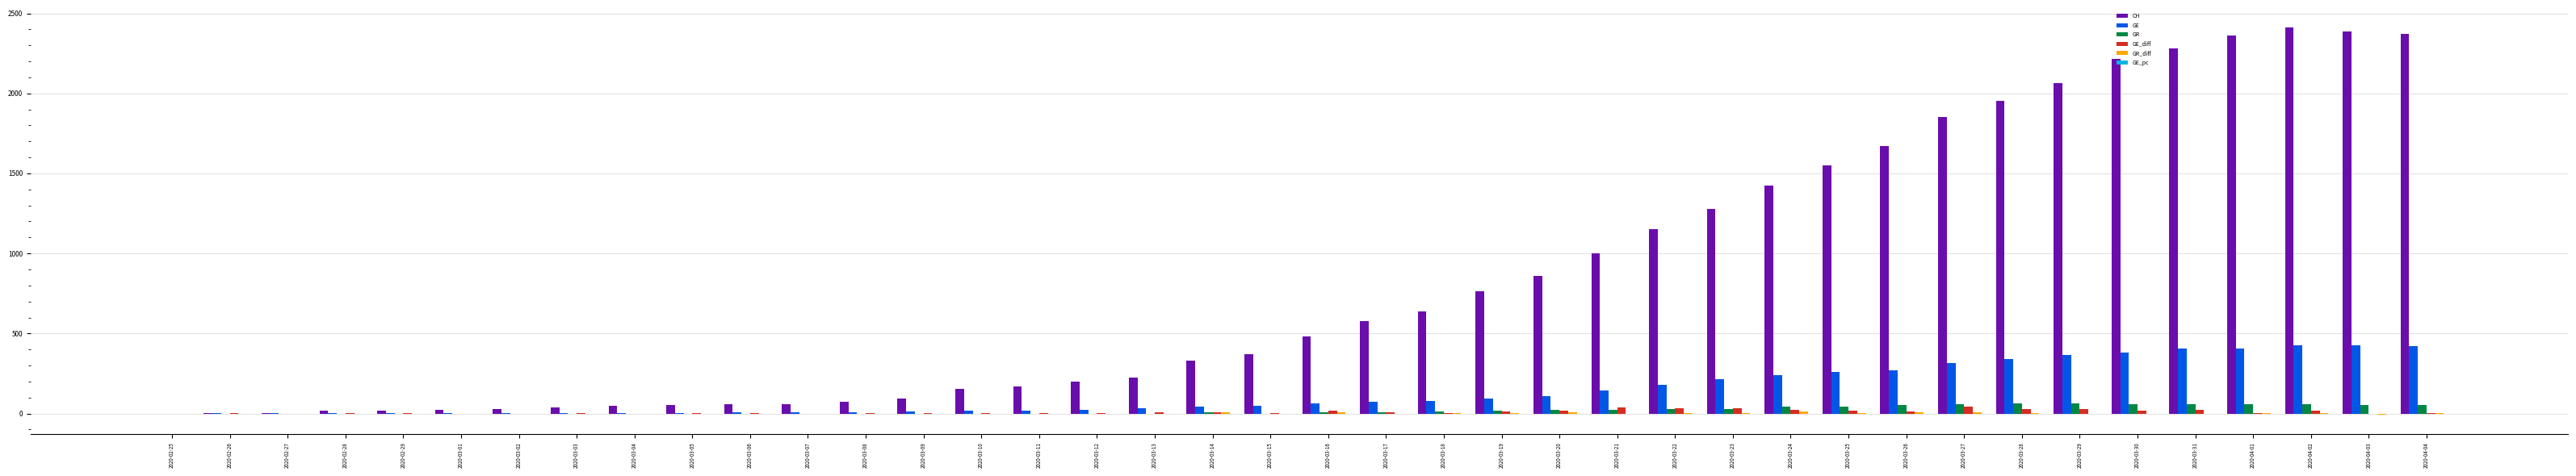

What is the maximum value for GR?

63.0